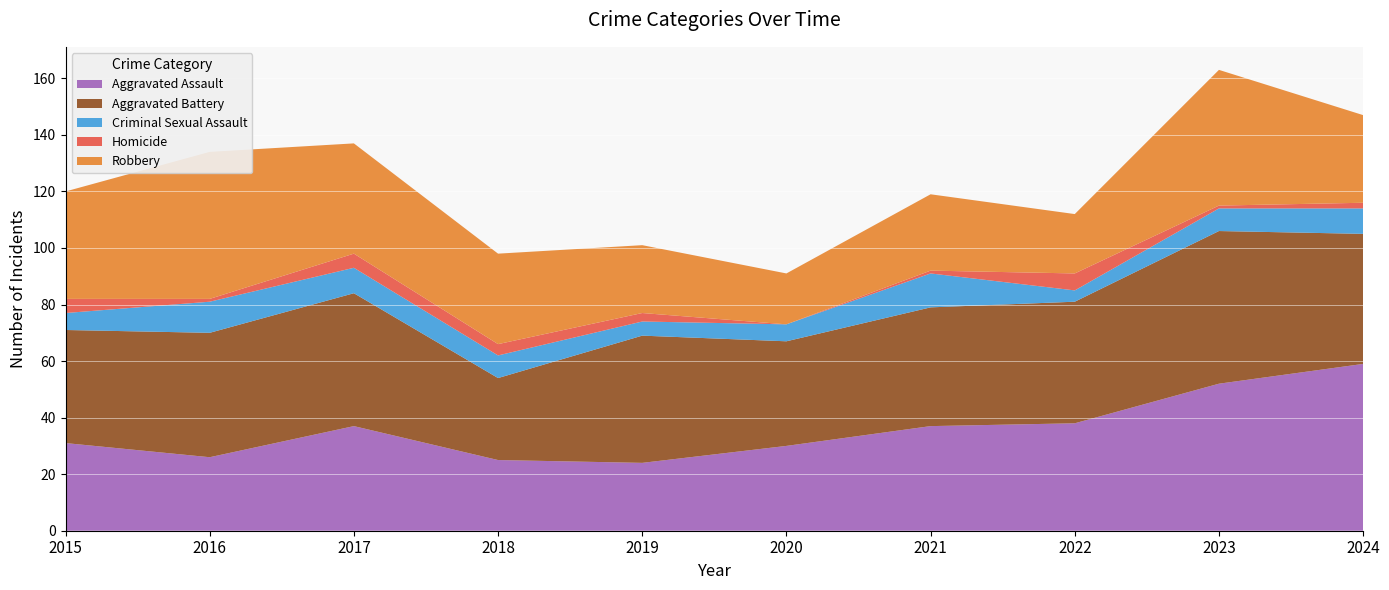

Reading left to right, transcribe all the data shown in this chart.

Aggravated Assault: 2015=31	2016=26	2017=37	2018=25	2019=24	2020=30	2021=37	2022=38	2023=52	2024=59
Aggravated Battery: 2015=40	2016=44	2017=47	2018=29	2019=45	2020=37	2021=42	2022=43	2023=54	2024=46
Criminal Sexual Assault: 2015=6	2016=11	2017=9	2018=8	2019=5	2020=6	2021=12	2022=4	2023=8	2024=9
Homicide: 2015=5	2016=1	2017=5	2018=4	2019=3	2020=0	2021=1	2022=6	2023=1	2024=2
Robbery: 2015=38	2016=52	2017=39	2018=32	2019=24	2020=18	2021=27	2022=21	2023=48	2024=31